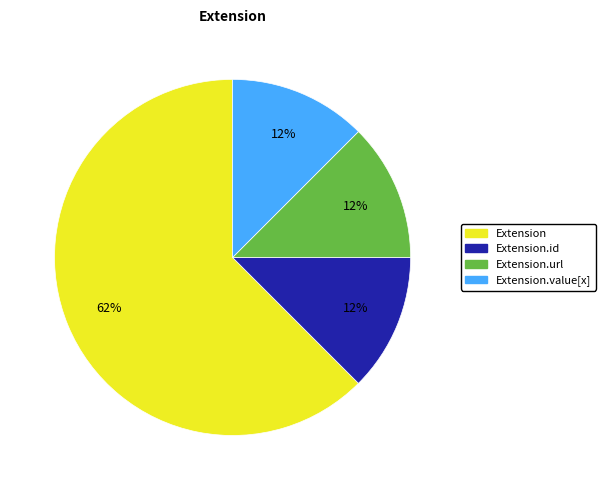

Is there a majority slice in this chart?

Yes